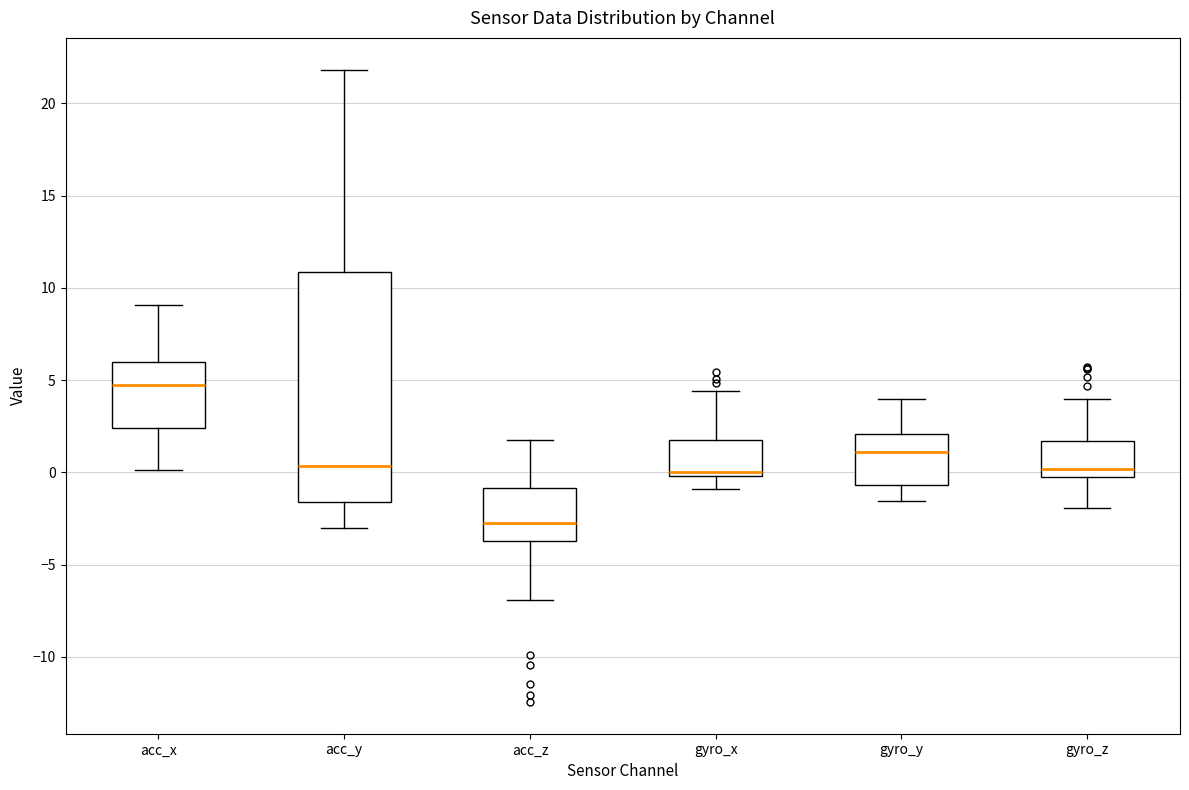

Reading left to right, transcribe this box plot: for each box, give where its median line is, the range the box spans, and where its two whiskers end, as read against the y-axis. The values are not printed on the chart, so give them approximately, as read against the axis.

acc_x: median 4.5, box 2.5 to 6.0, whiskers 0.0 to 9.0
acc_y: median 0.5, box -1.5 to 11.0, whiskers -3.0 to 22.0
acc_z: median -2.5, box -3.5 to -1.0, whiskers -7.0 to 2.0
gyro_x: median 0.0 (just above the box's lower edge), box 0.0 to 2.0, whiskers -1.0 to 4.5
gyro_y: median 1.0, box -0.5 to 2.0, whiskers -1.5 to 4.0
gyro_z: median 0.0, box -0.5 to 1.5, whiskers -2.0 to 4.0